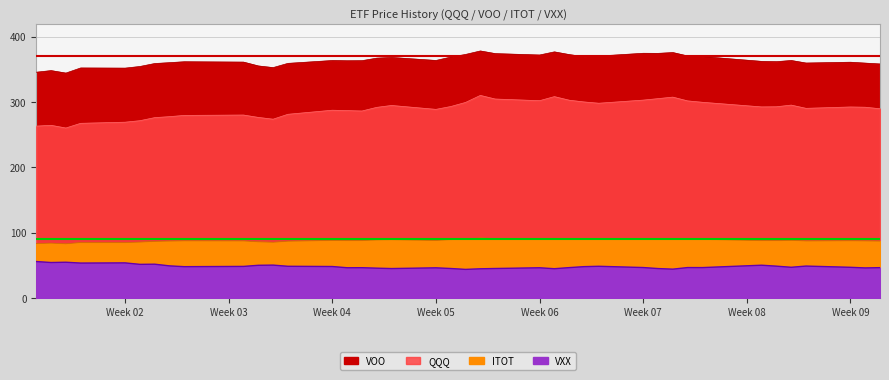

At how many categories does at least one series exceed 146?

40